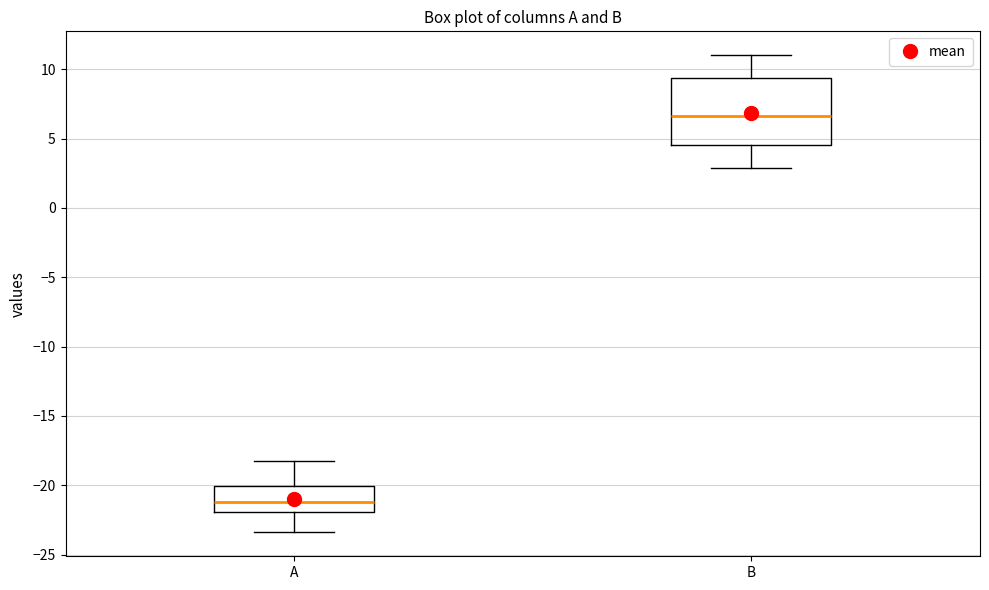

Reading left to right, read every box against the y-axis: the position of its median line, the range the box covers, and the ends of its whiskers. The values are not printed on the chart, so give them approximately, as read against the axis.

A: median -21.0, box -22.0 to -20.0, whiskers -23.5 to -18.0
B: median 6.5, box 4.5 to 9.5, whiskers 3.0 to 11.0